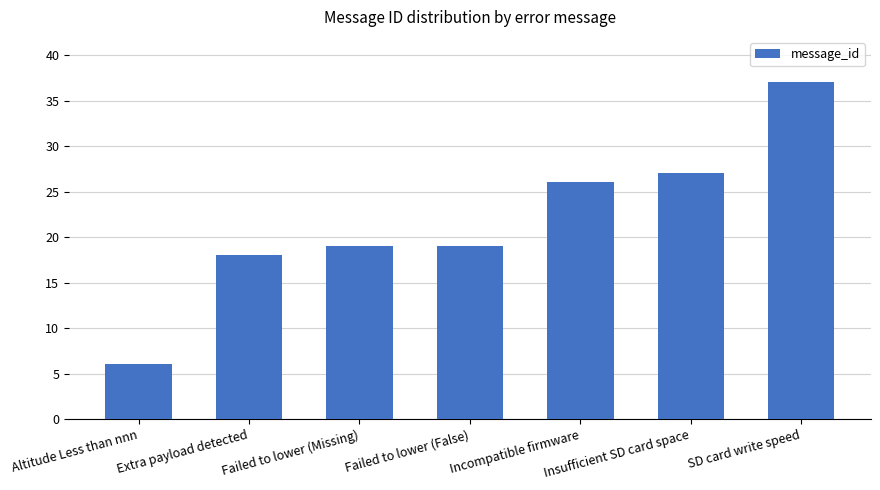

The value at Insufficient SD card space is 27. True or false?

True